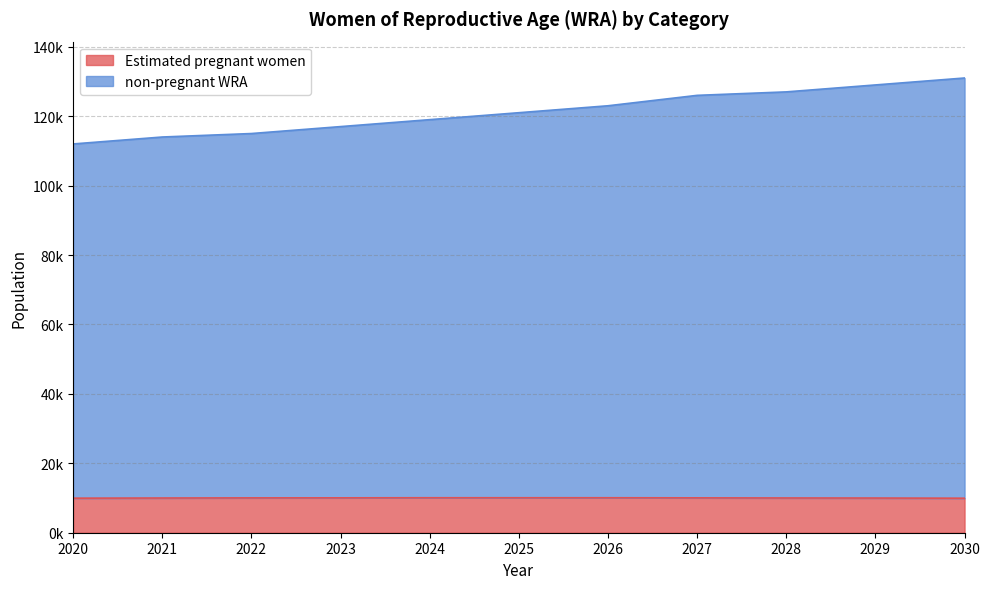

List the series in order of their overall mean, highest first.

non-pregnant WRA, Estimated pregnant women